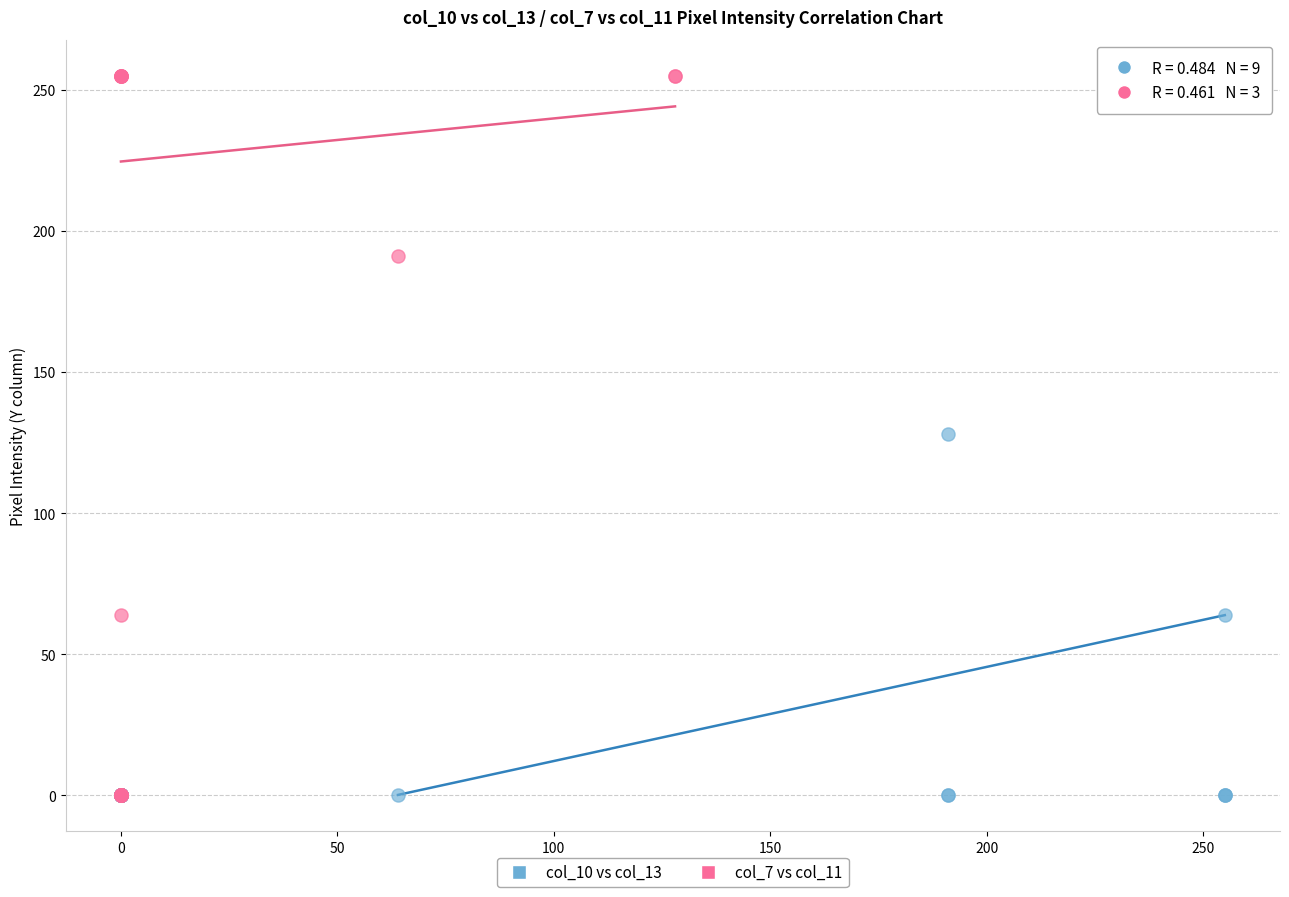

What are all the series names shown in the legend?

col_10 vs col_13, col_7 vs col_11